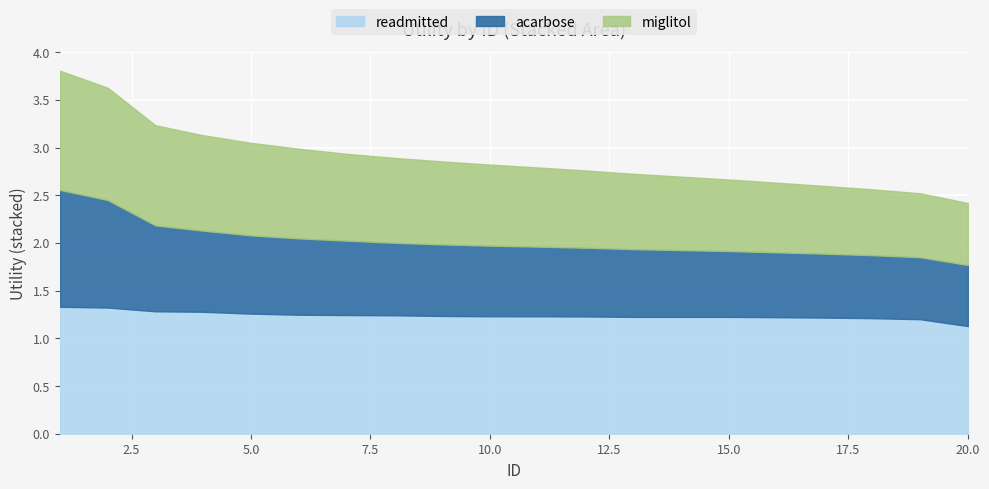

At how many categories does at least one series exceed 3?

5